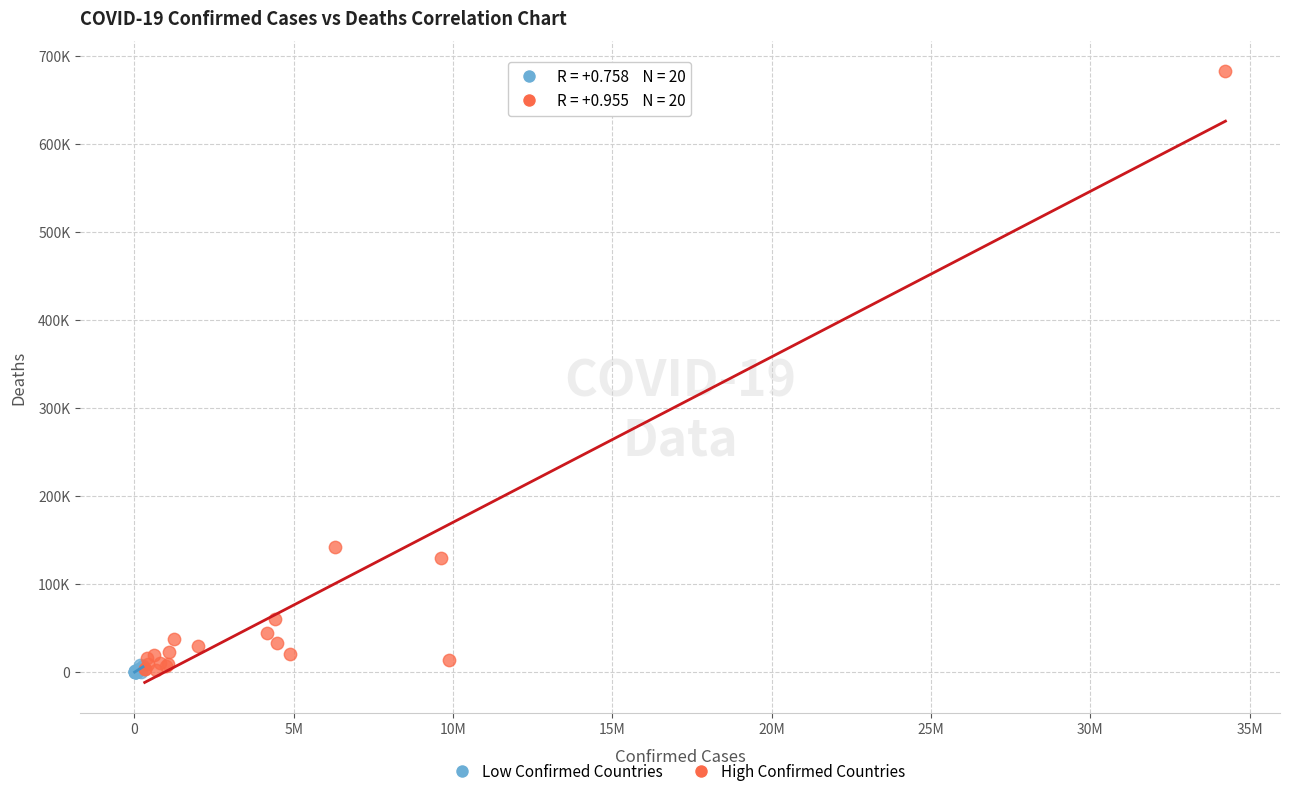

What are all the series names shown in the legend?

Low Confirmed Countries, High Confirmed Countries